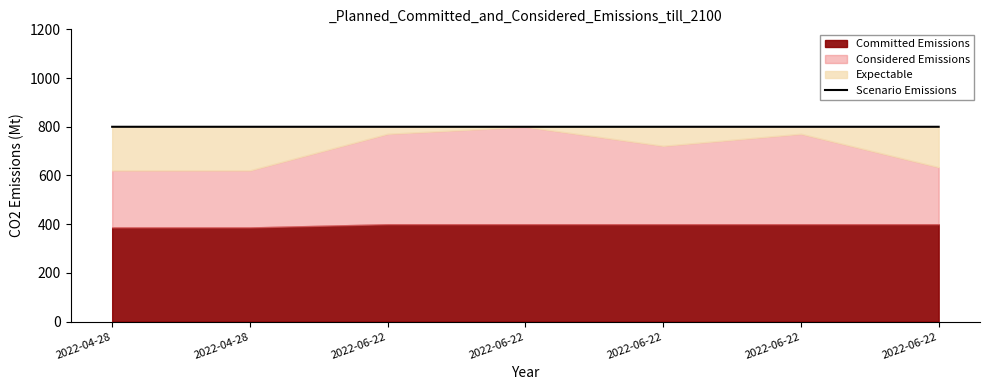

Reading left to right, list all the values displayed in this chart.

800.0	800.0	800.0	799.9	800.0	800.0	800.0